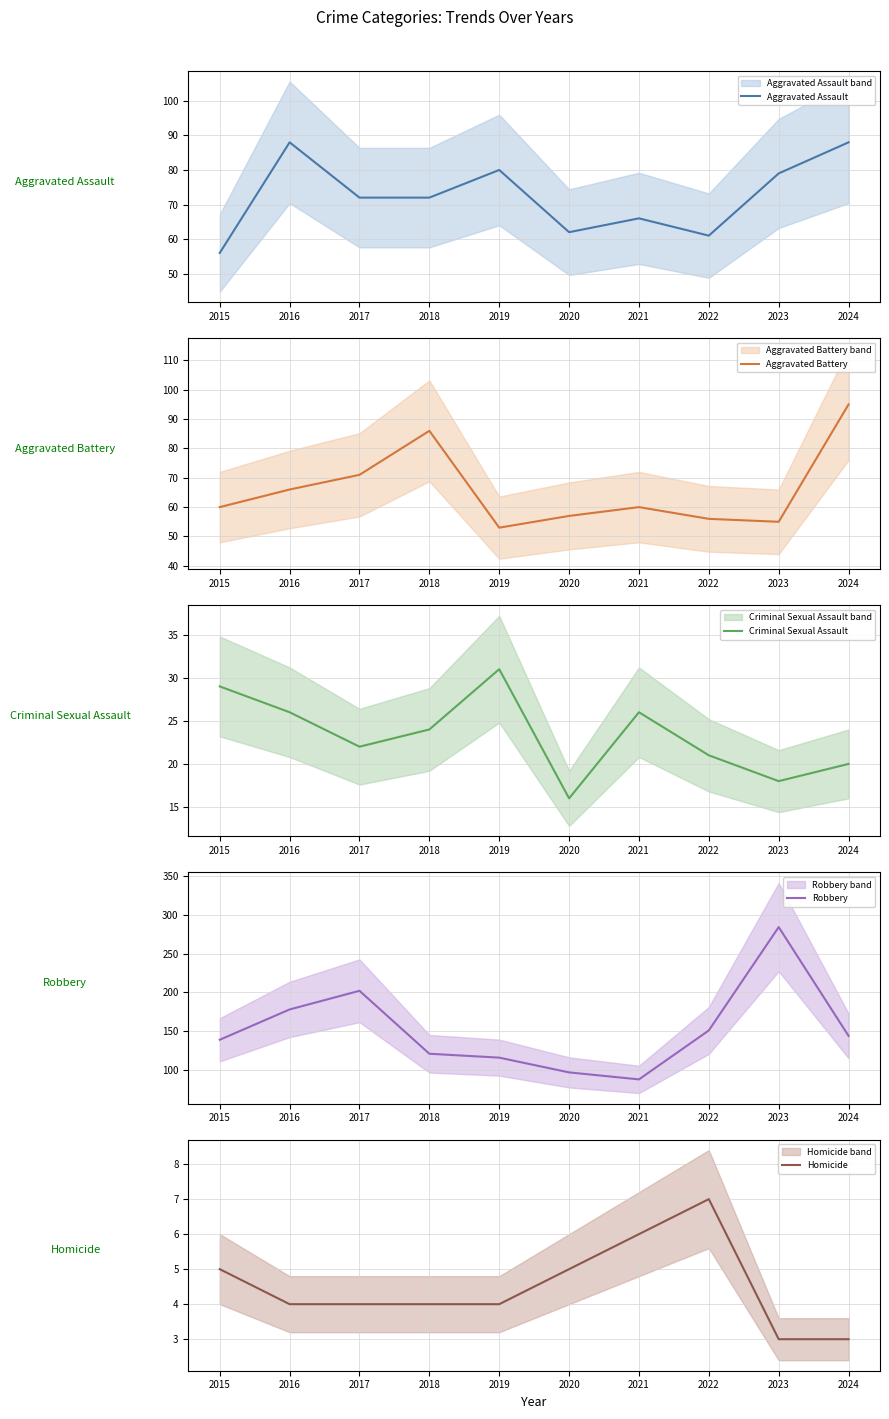

Is it true that Criminal Sexual Assault equals 37 at 2022?

False